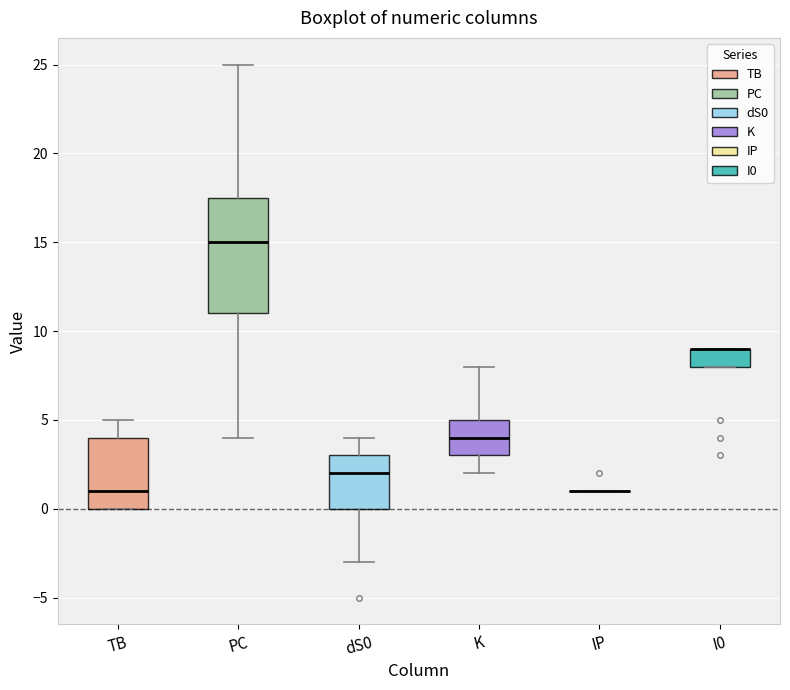

Where is the lower edge of the box for dS0 on the y-axis? The values are not printed on the chart, so give them approximately, as read against the axis.

0.0